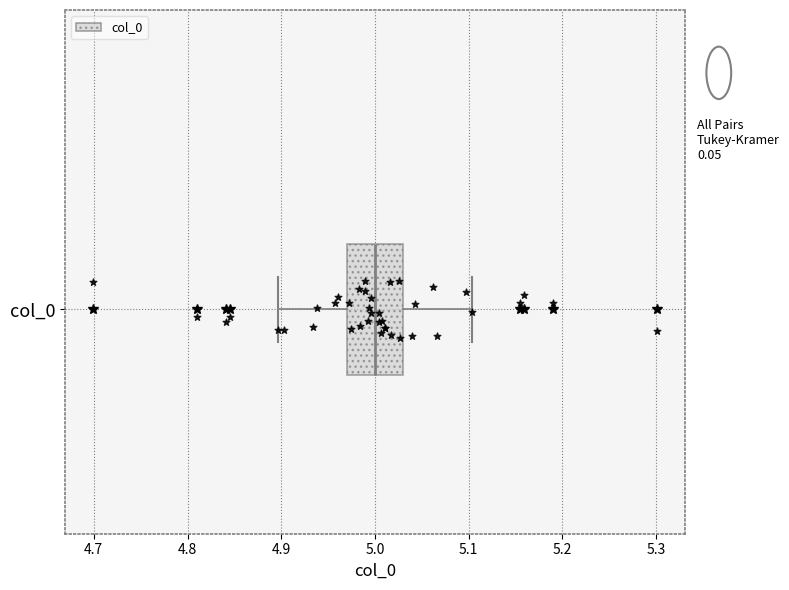

Where is the left edge of the box for col_0 on the x-axis? The values are not printed on the chart, so give them approximately, as read against the axis.

4.97